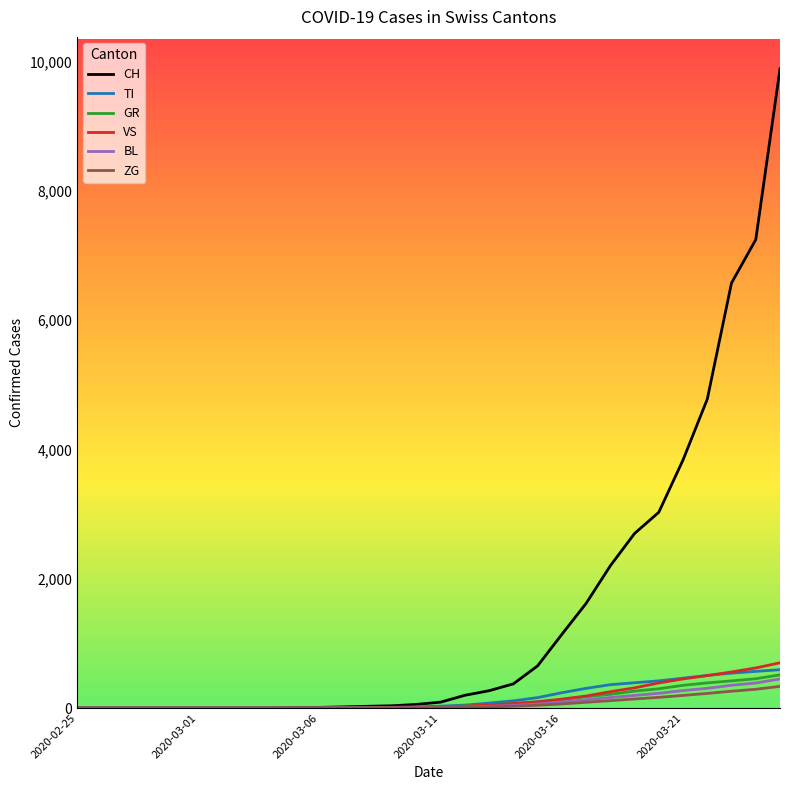

What is the highest value of the ZG series?

335